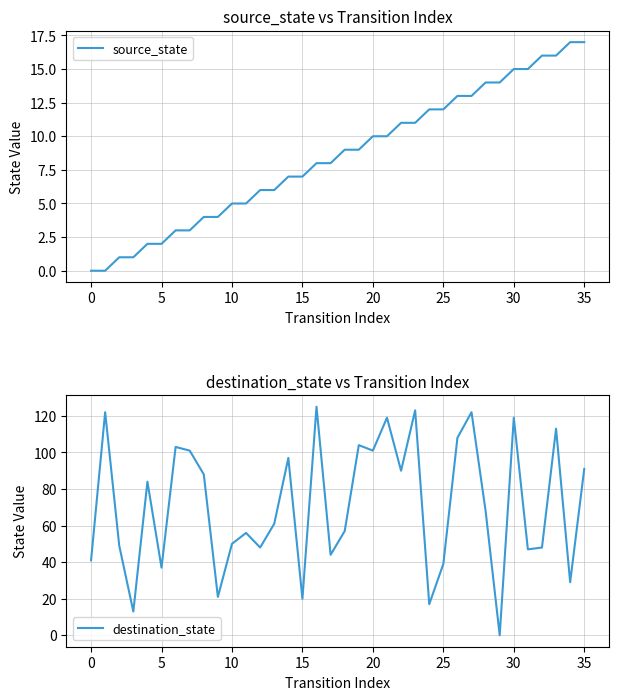

What are all the series names shown in the legend?

source_state, destination_state